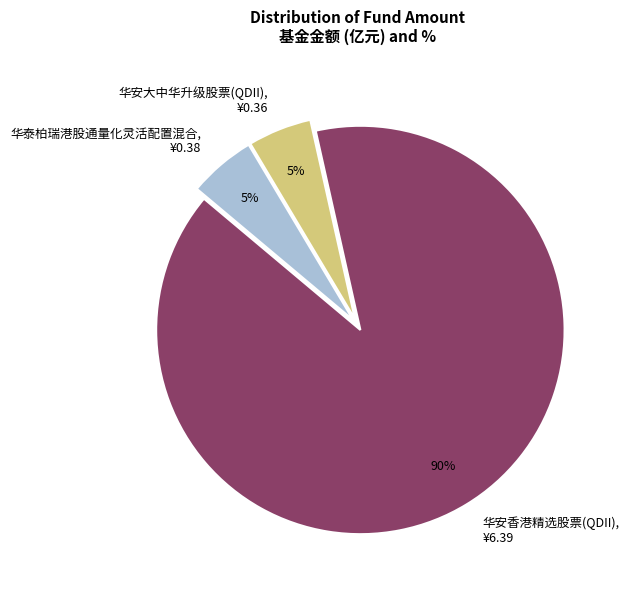

What is the largest slice in the pie chart?

华安香港精选股票(QDII)